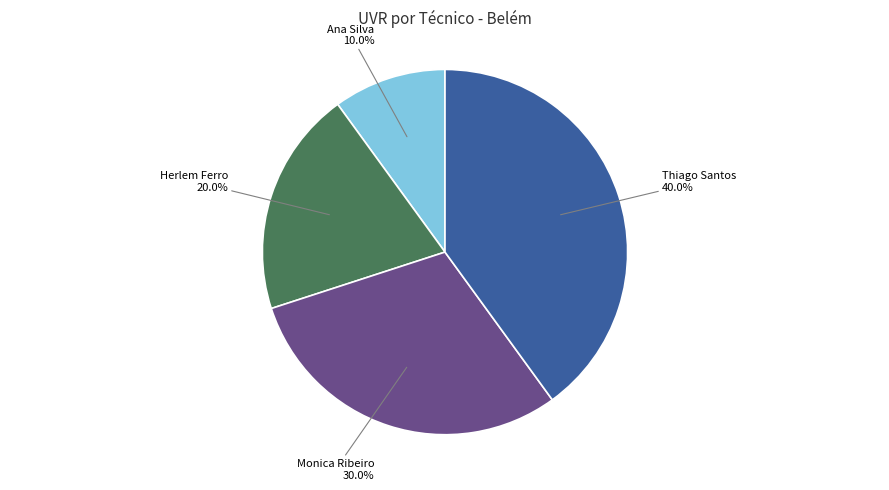

Is there any slice that represents more than half of the pie?

No